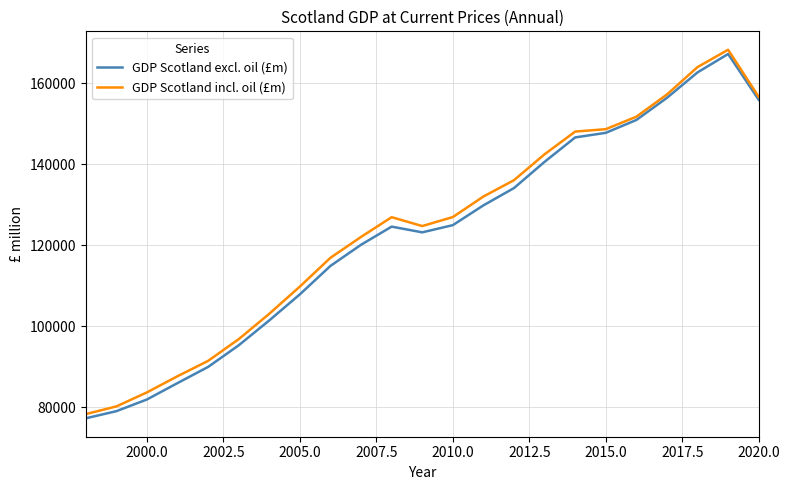

What is the greatest value displayed?

168261.8